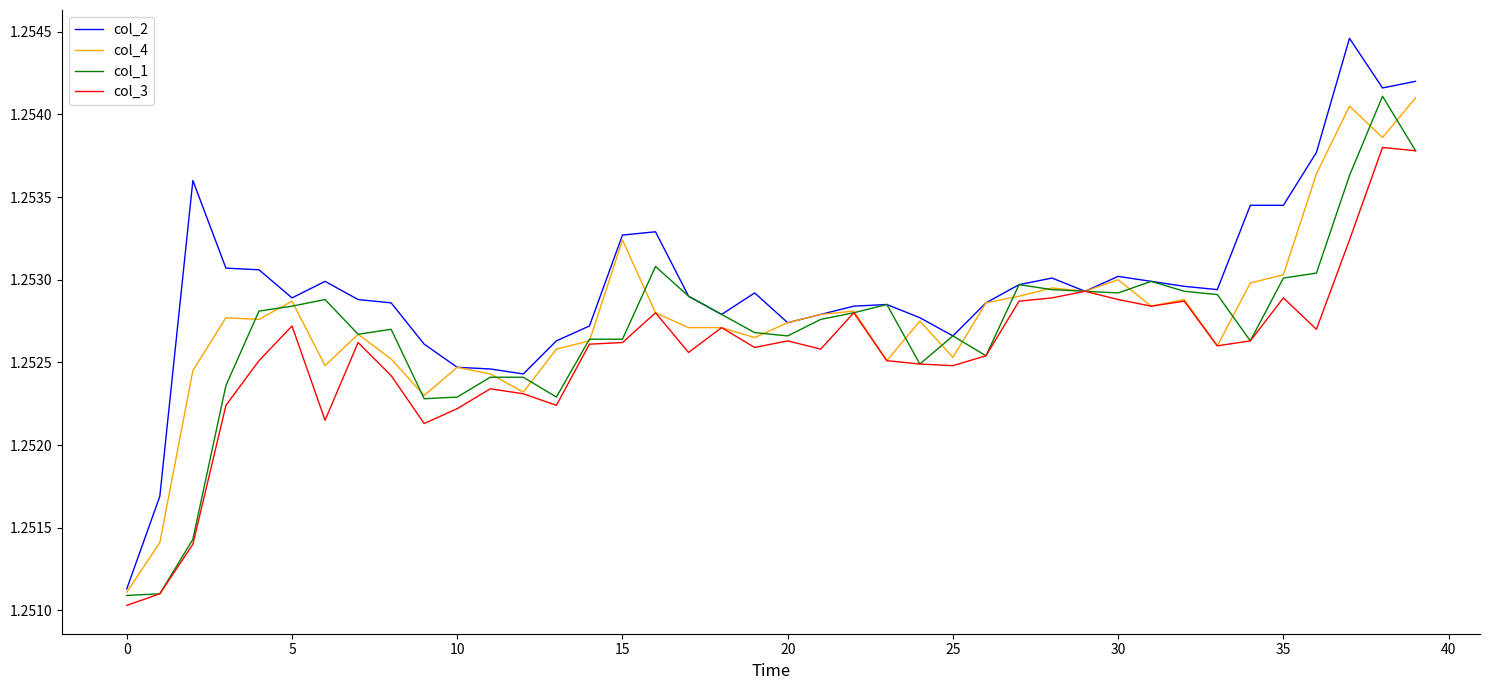

Which series has the largest total across all categories?

col_2